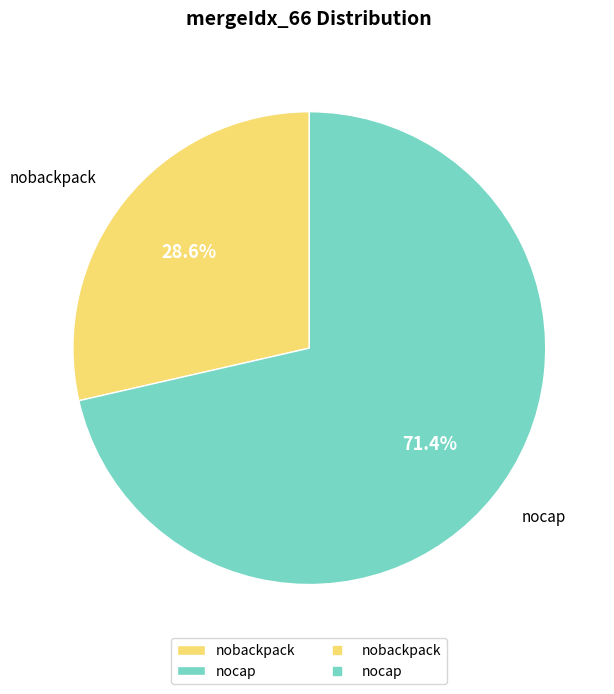

To the nearest percent, what is the difference between the nocap and nobackpack slice percentages?

43%